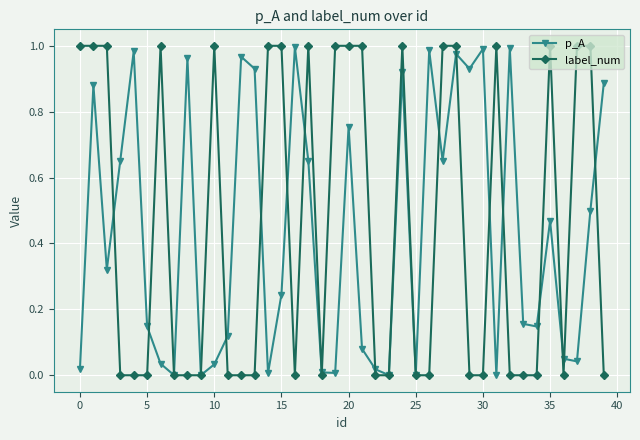

Which series has the widest spread of values?

label_num